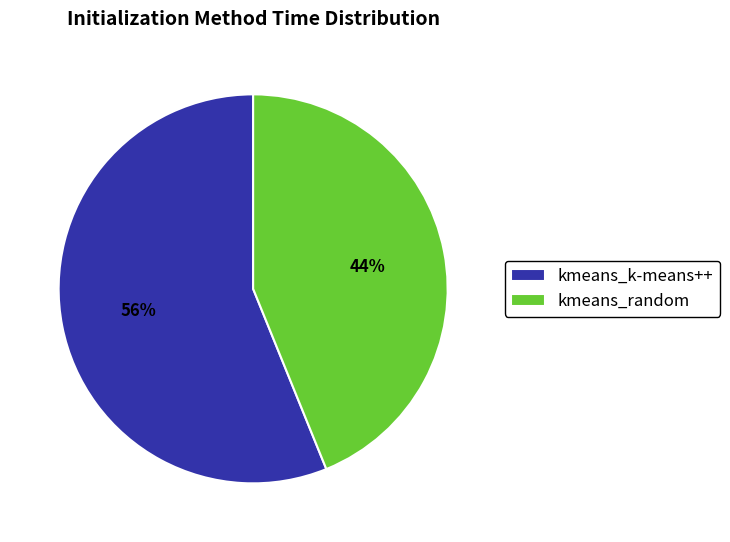

True or false: kmeans_k-means++ accounts for 56% of the total.

True